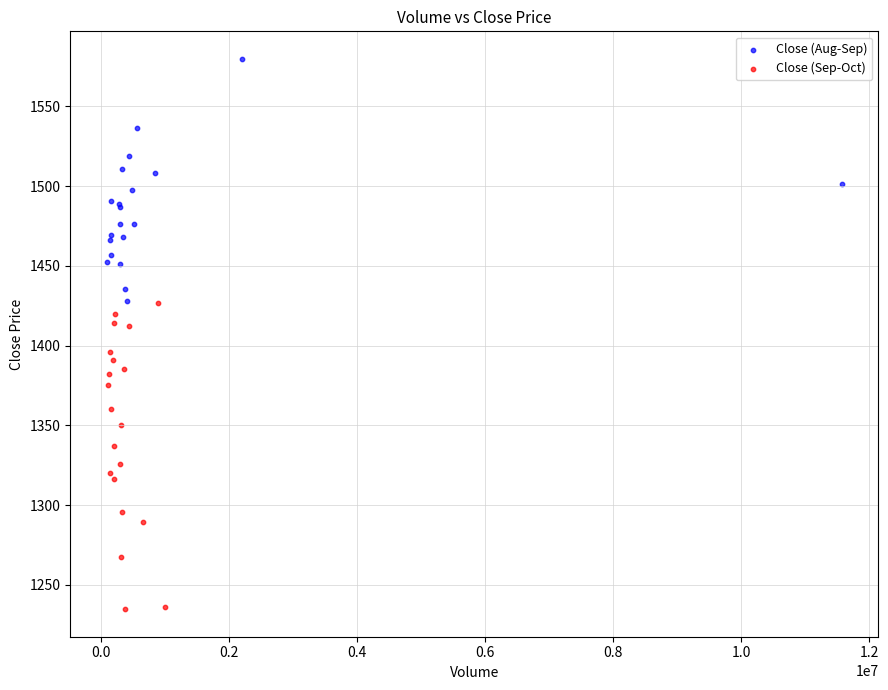

What are all the series names shown in the legend?

Close (Aug-Sep), Close (Sep-Oct)